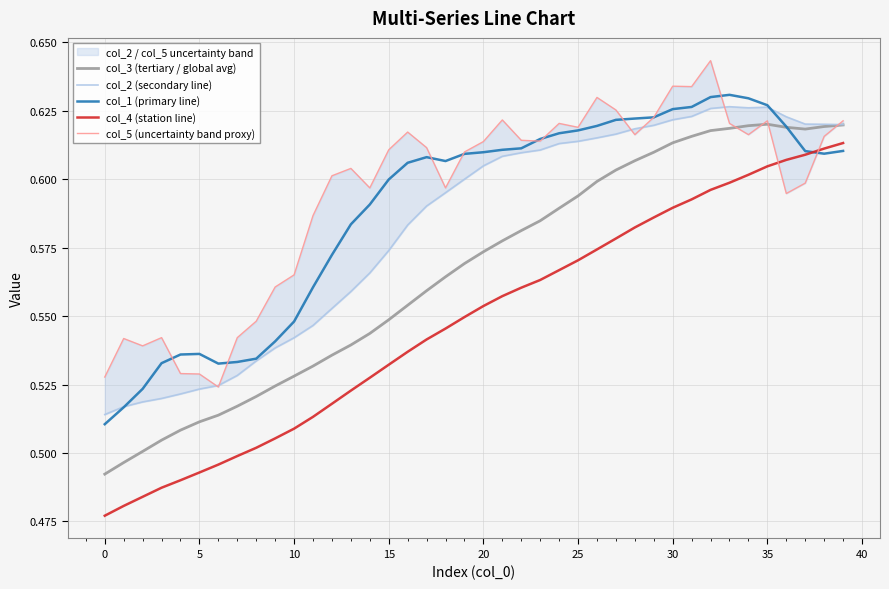

What is the label of the 23rd point from the left?

22